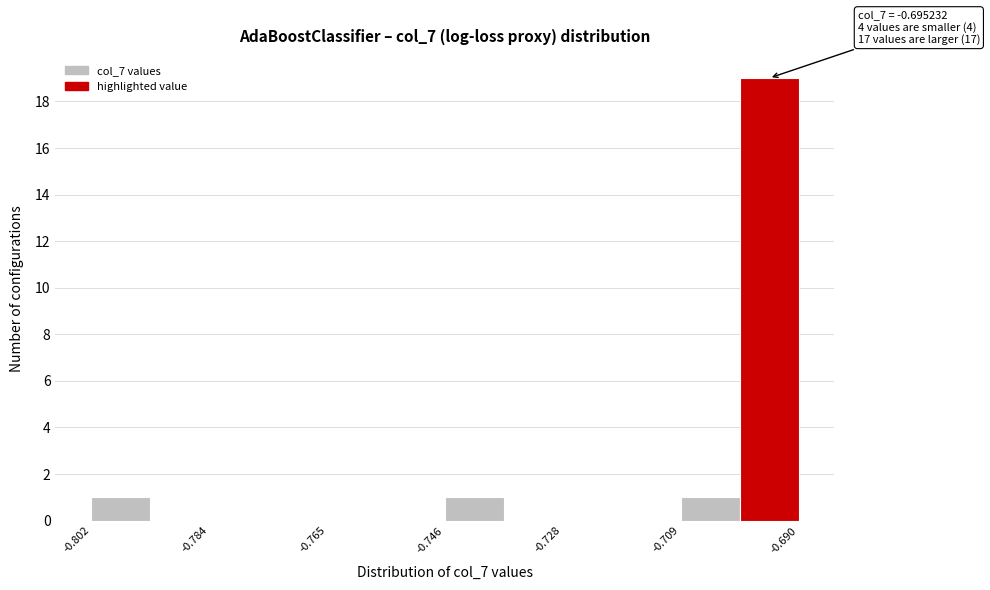

Over which range of the x-axis is the bar tallest?

-0.700 to -0.690